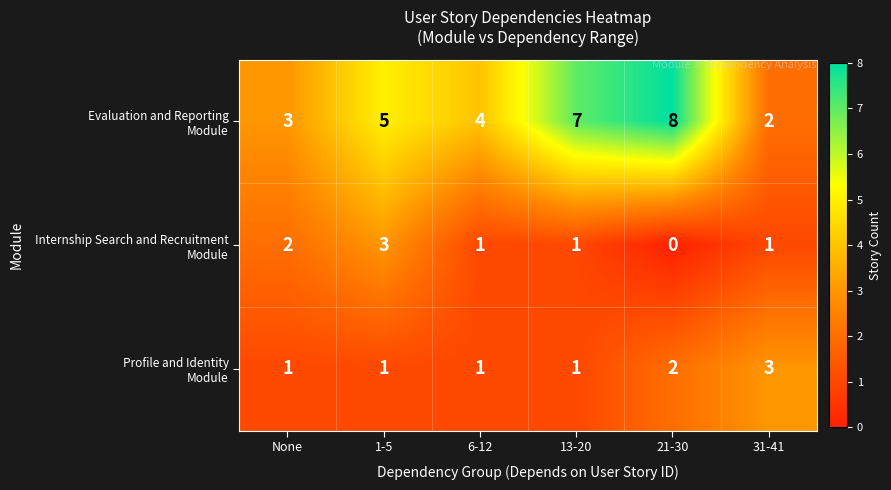

What is the spread (max minus min) of values at 1-5?

4